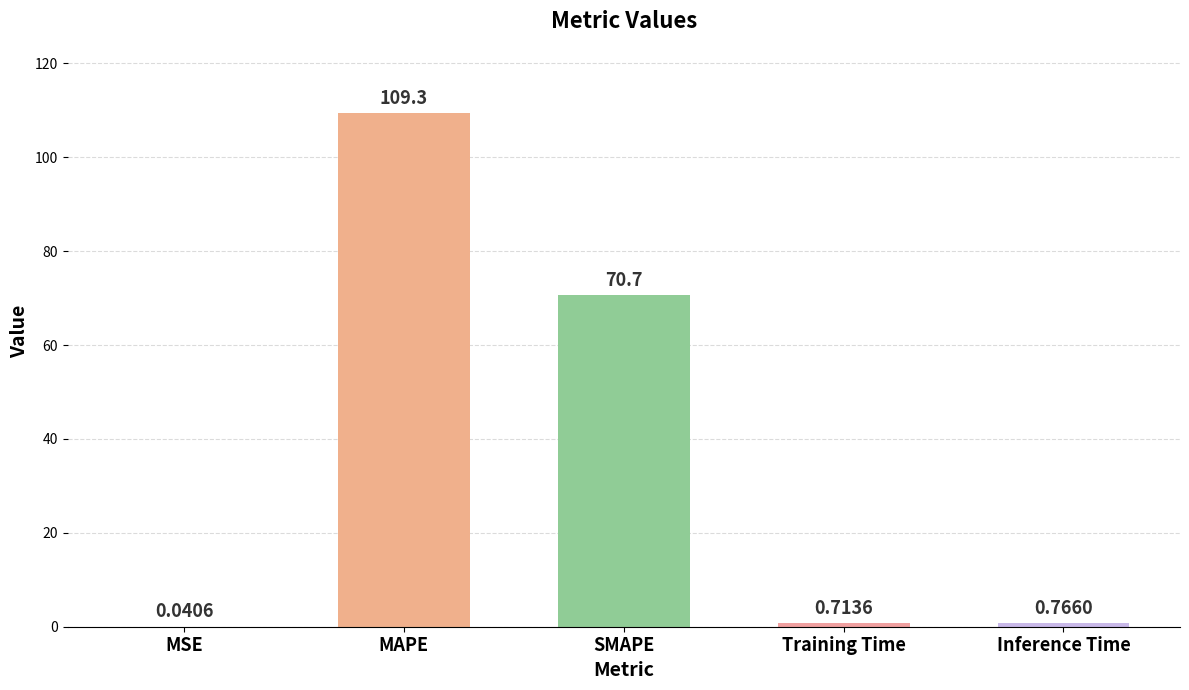

What is the change in value from MSE to Inference Time?

+0.7